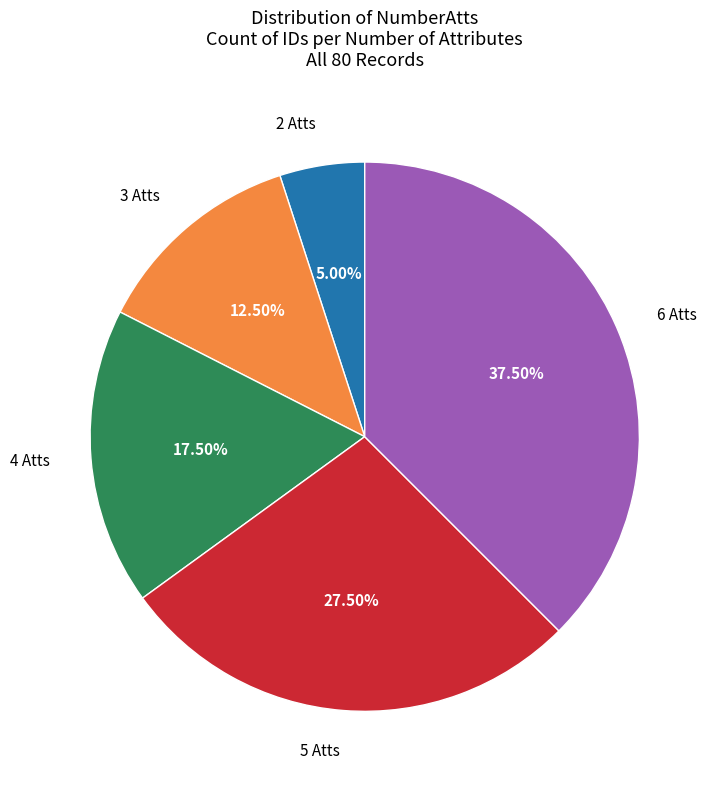

Count the number of slices in the pie.

5